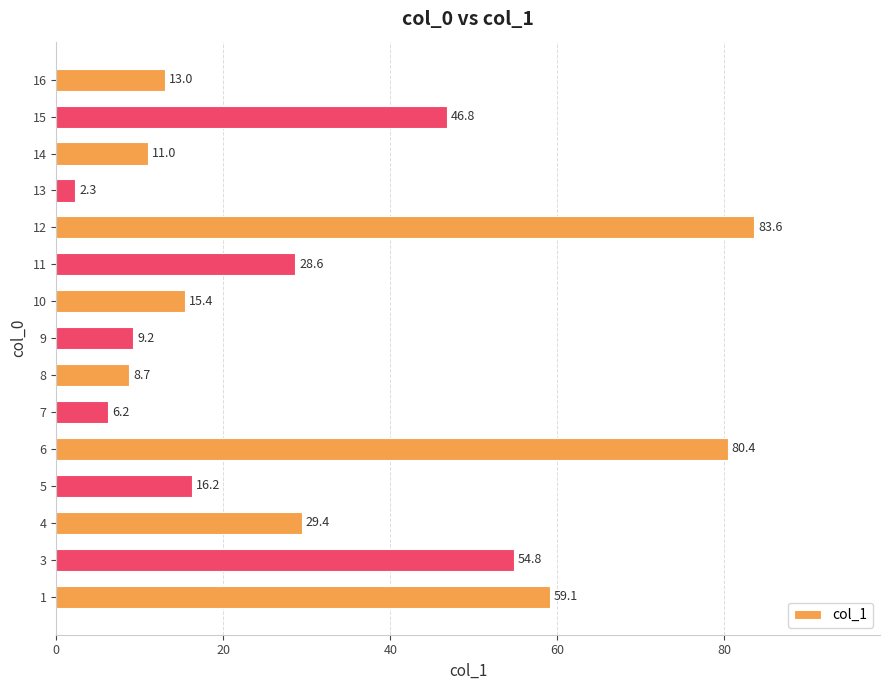

Read the value at 11.

28.6